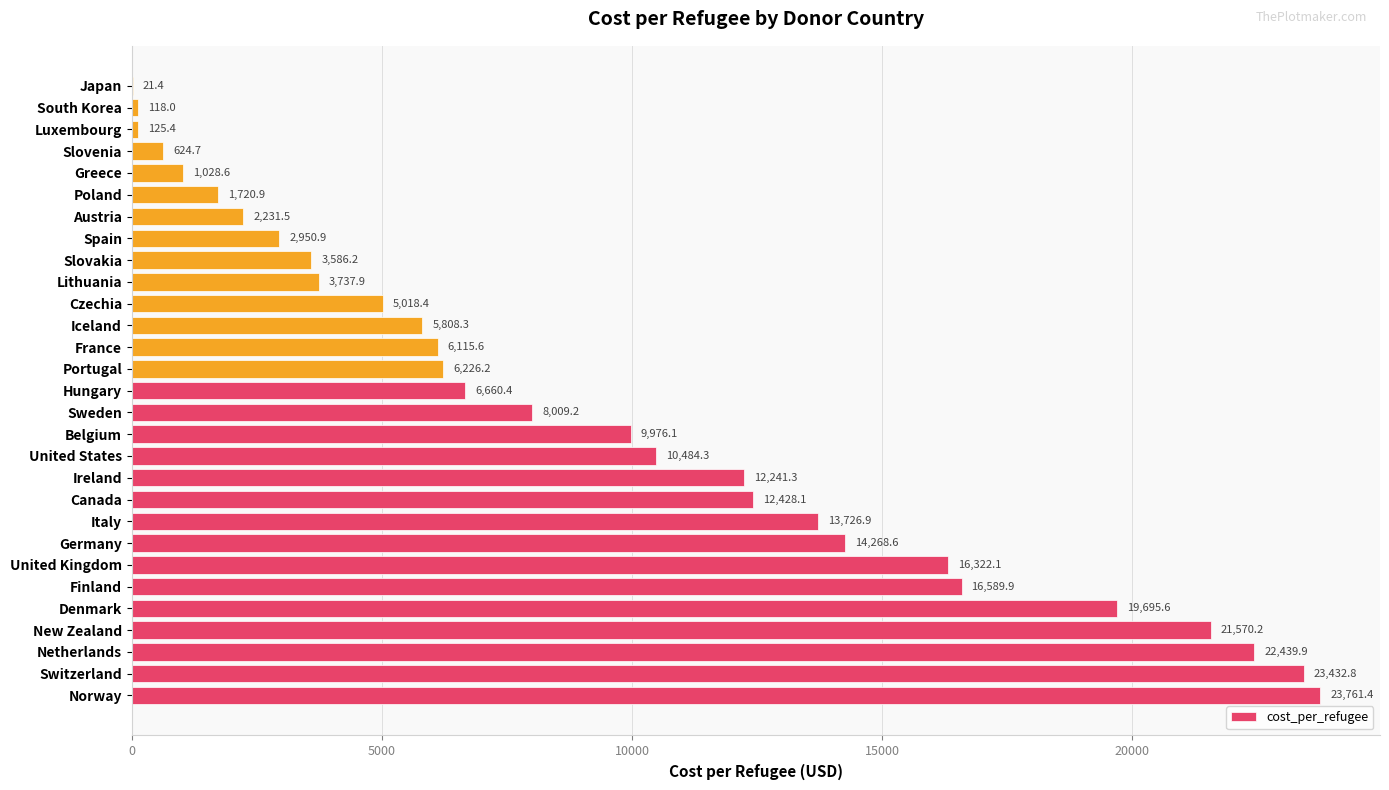

What is the maximum value shown in the chart?

23761.4